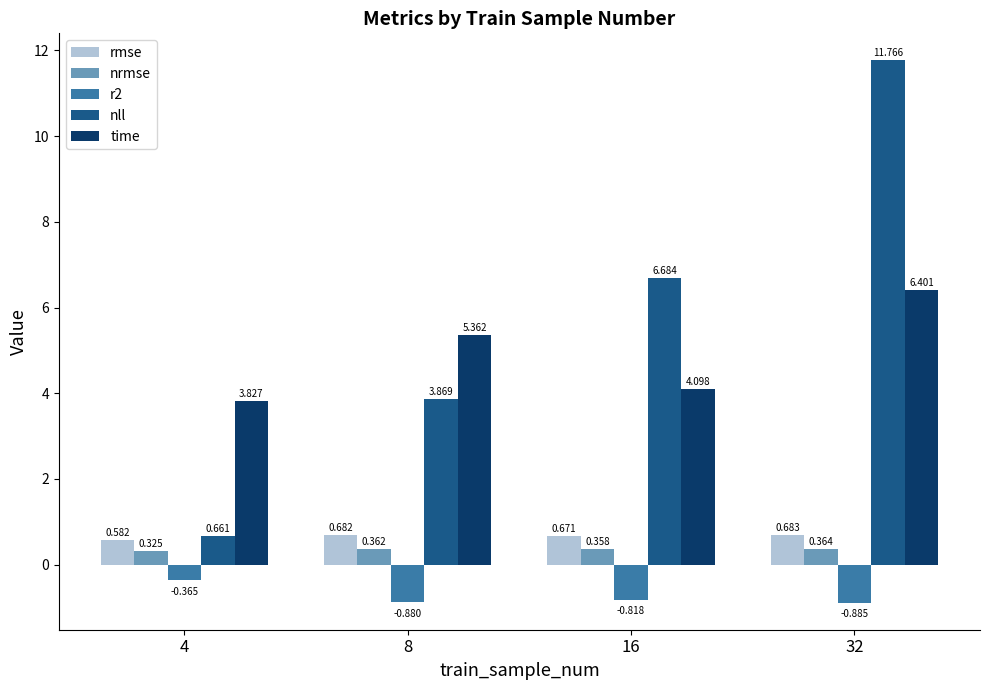

Which series has the widest spread of values?

nll